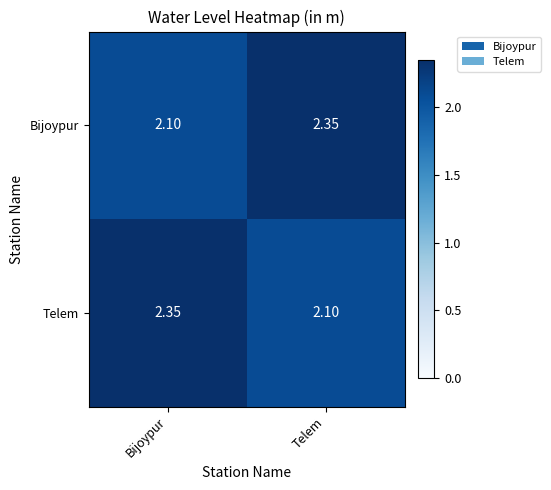

At which label is Telem closest to 2?

Telem